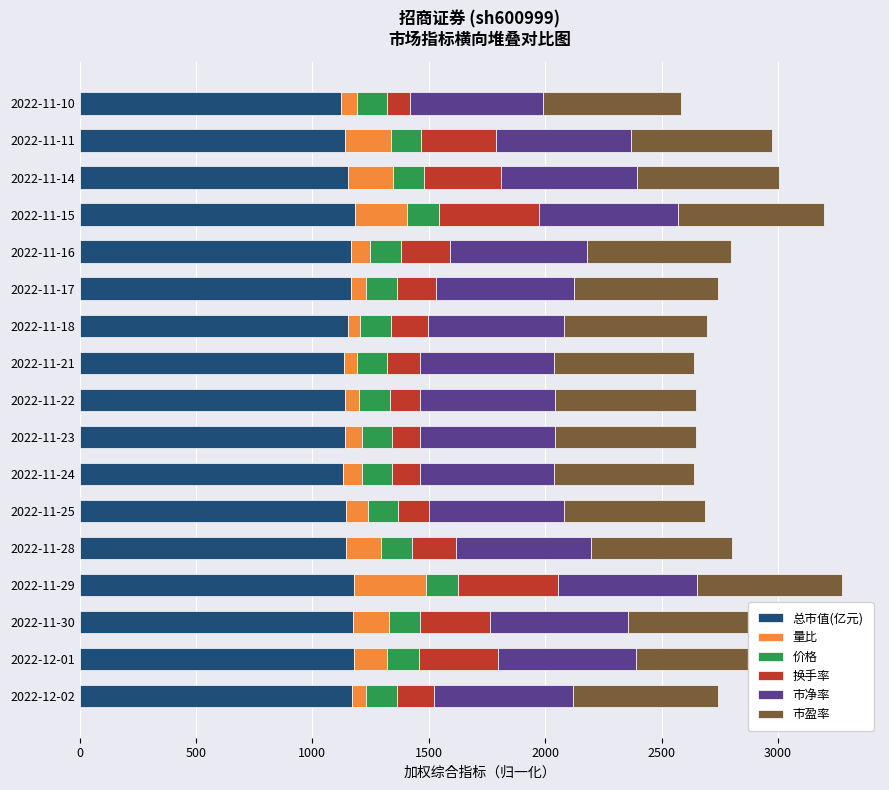

The value of 总市值(亿元) at 2022-11-21 is 773.9. True or false?

False